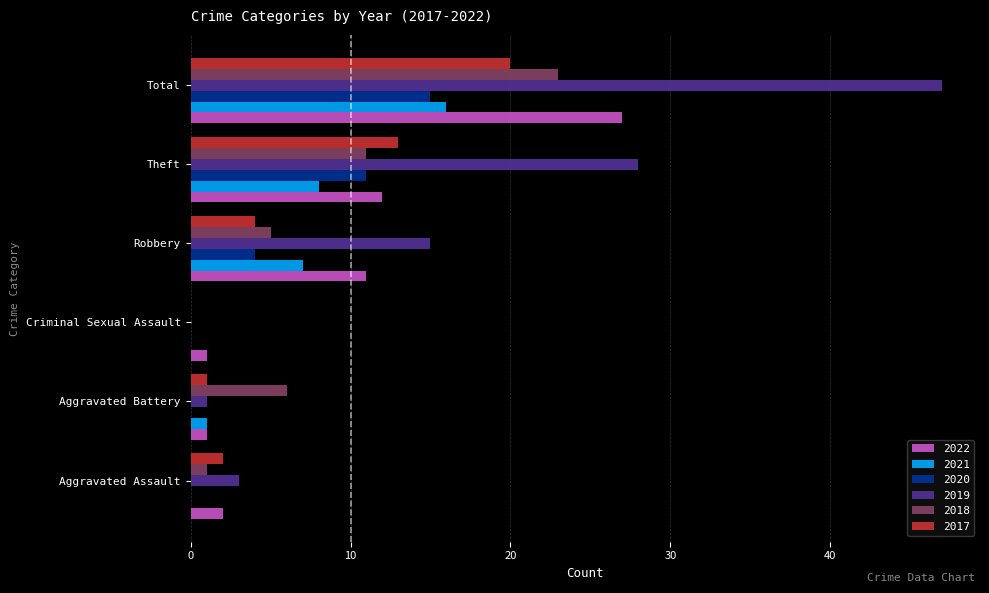

What is the approximate value of 2017 at Aggravated Battery?

1